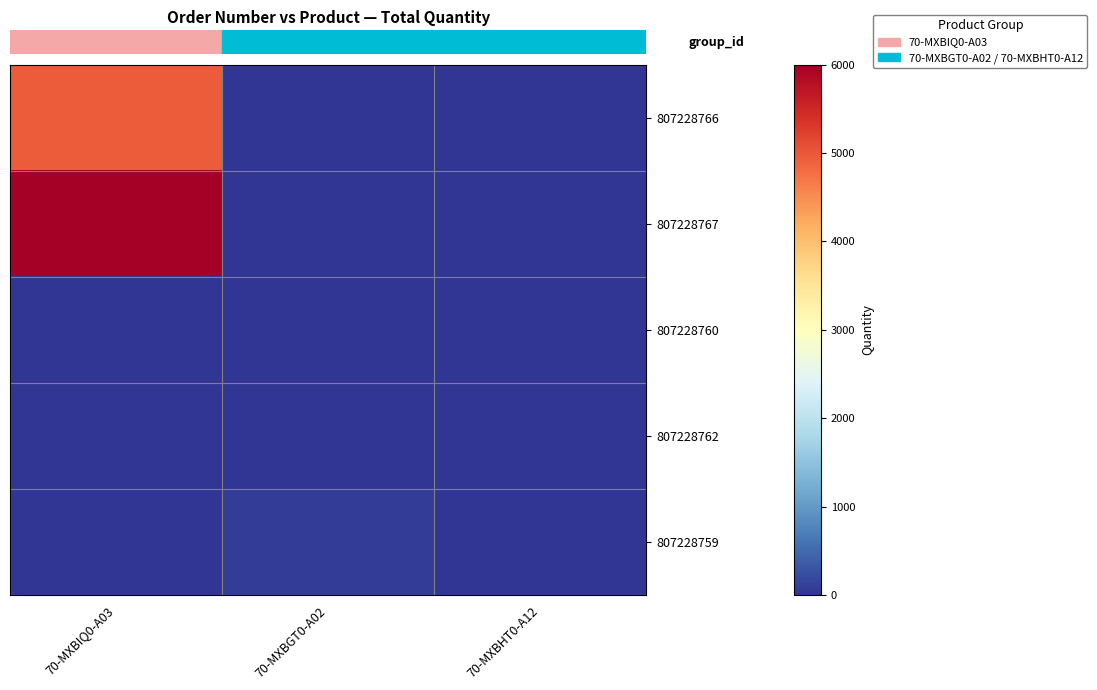

What is the greatest value displayed?

6000